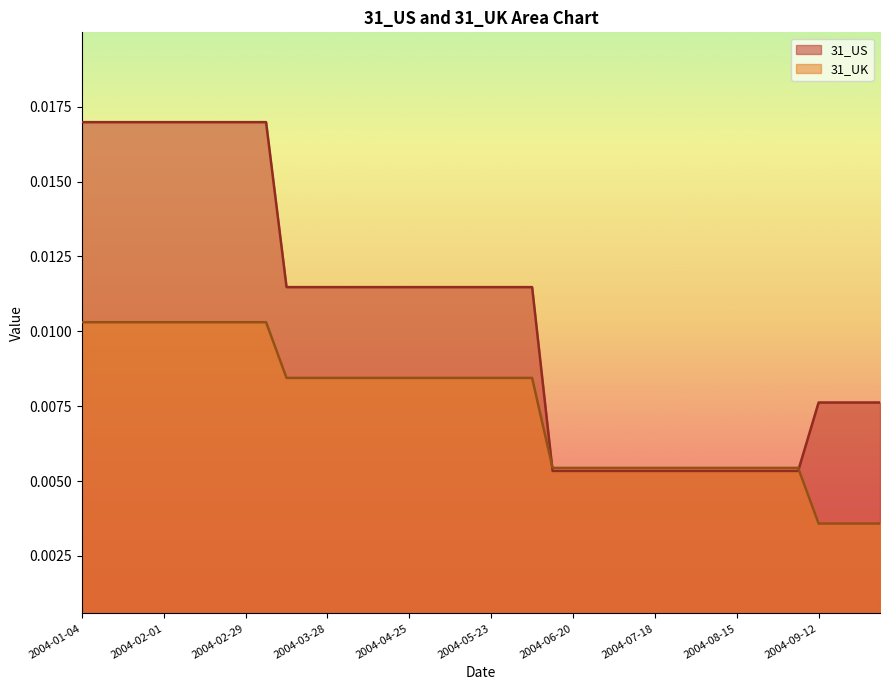

Between 2004-05-30 and 2004-06-06, which series saw the biggest shift?

31_US